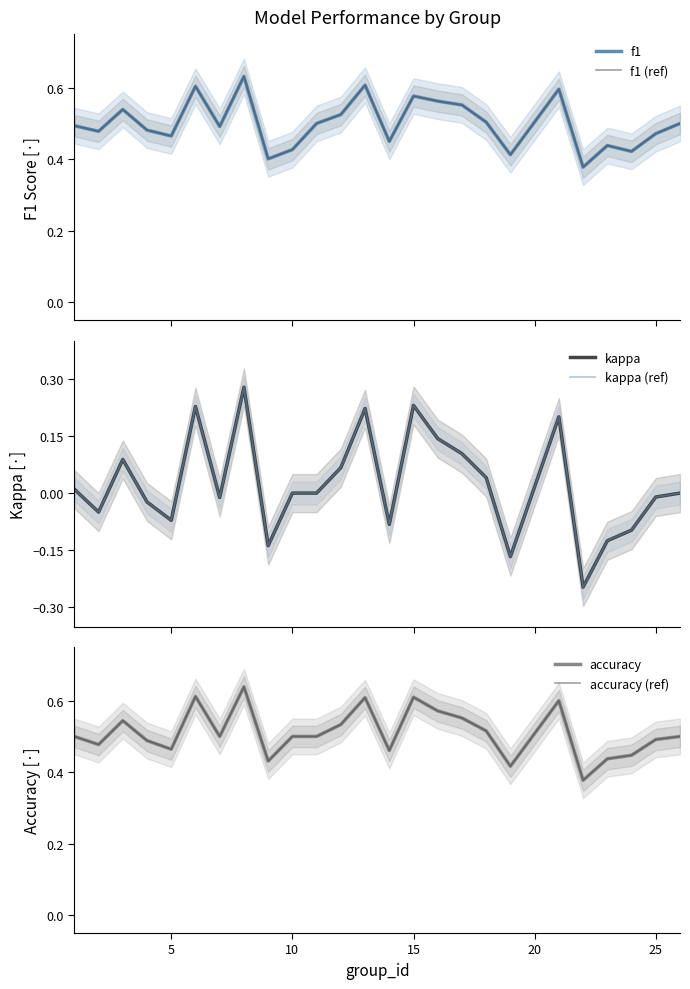

Count the f1 (ref) values in the range 0 to 1.

25